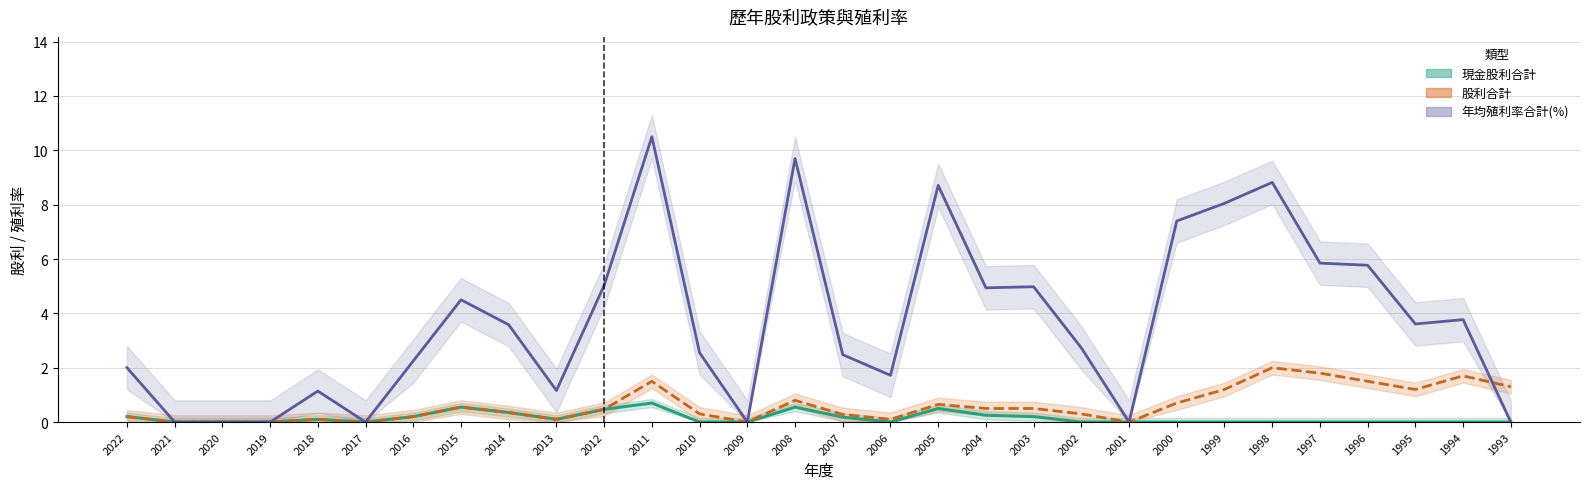

Read the 年均殖利率_合計 value at 2014.

3.6